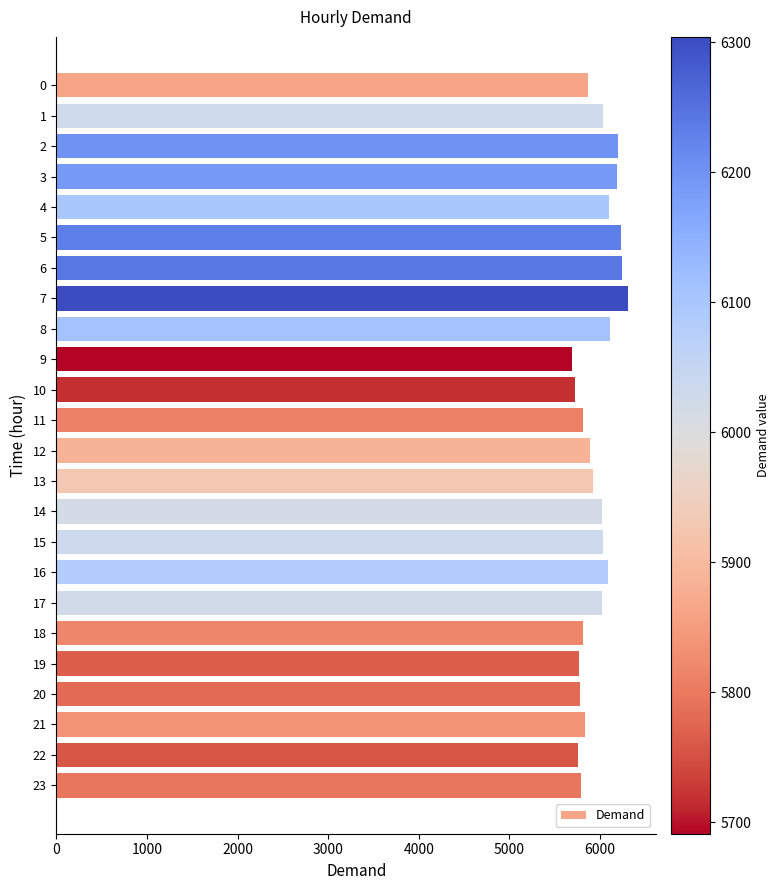

How many bars are there in total?

24